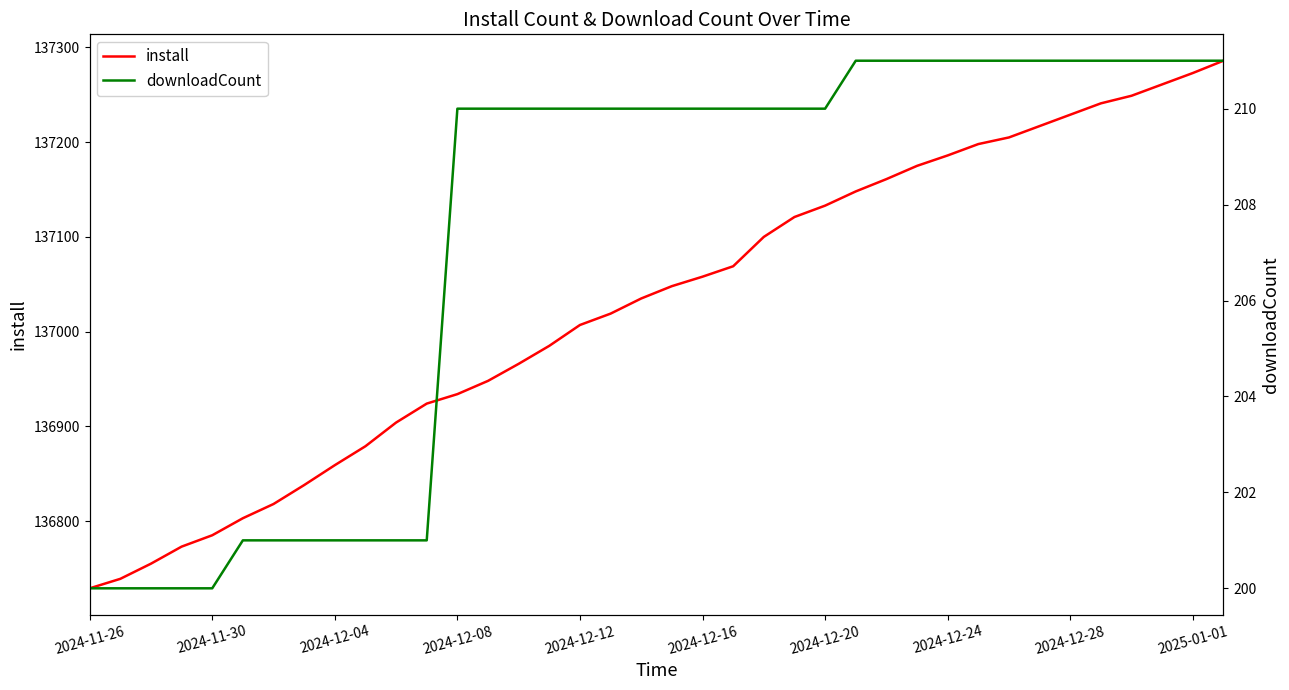

True or false: install has a value of 200968 at 2024-11-26.

False